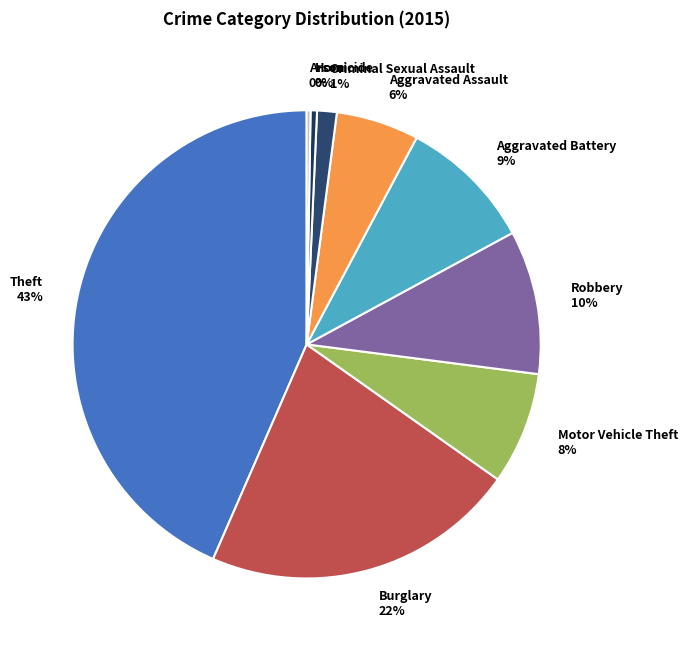

To the nearest percent, what is the difference between the largest and smallest slice percentages?

43%